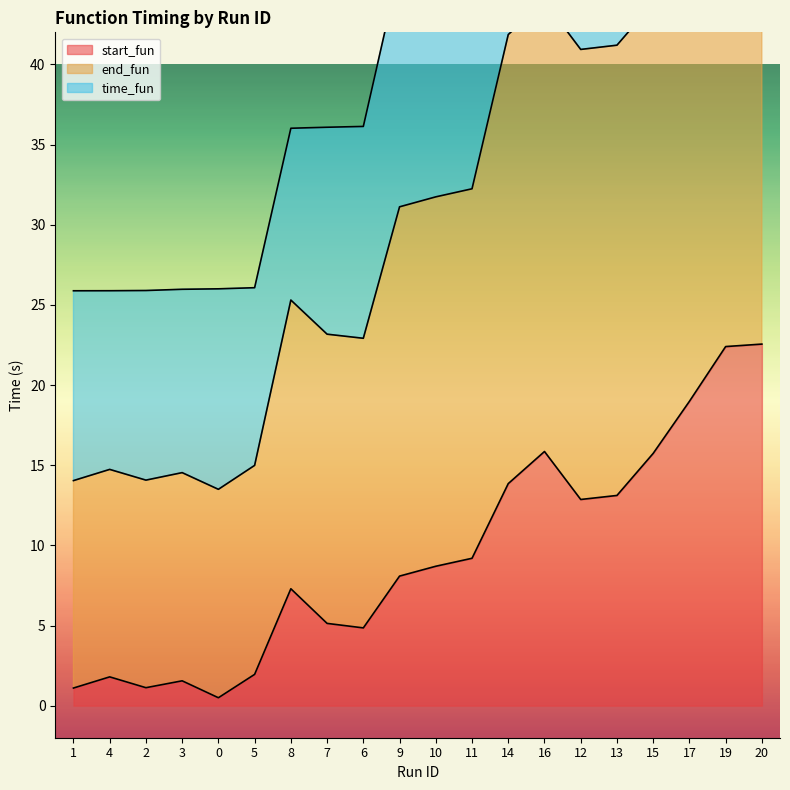

At which label does start_fun first exceed 8?

9